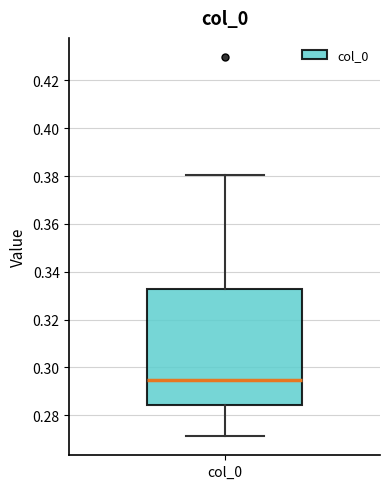

Transcribe this box plot: give where the median line is, the range the box spans, and where the two whiskers end, as read against the y-axis. The values are not printed on the chart, so give them approximately, as read against the axis.

median 0.294, box 0.284 to 0.332, whiskers 0.272 to 0.380